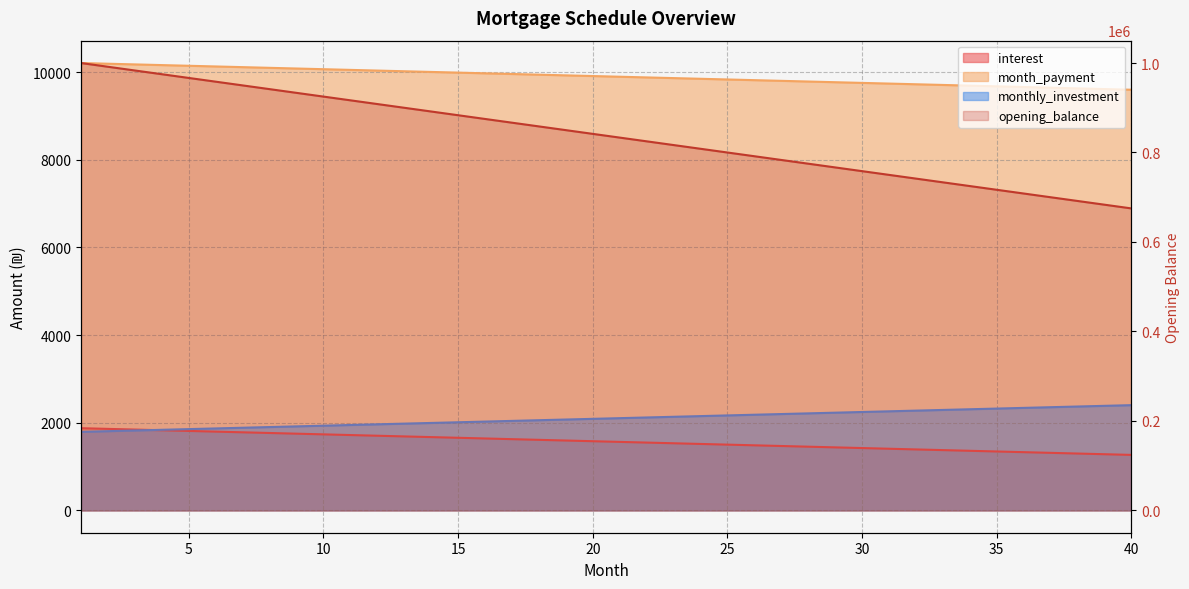

At which category is the sum across all series the highest?

1